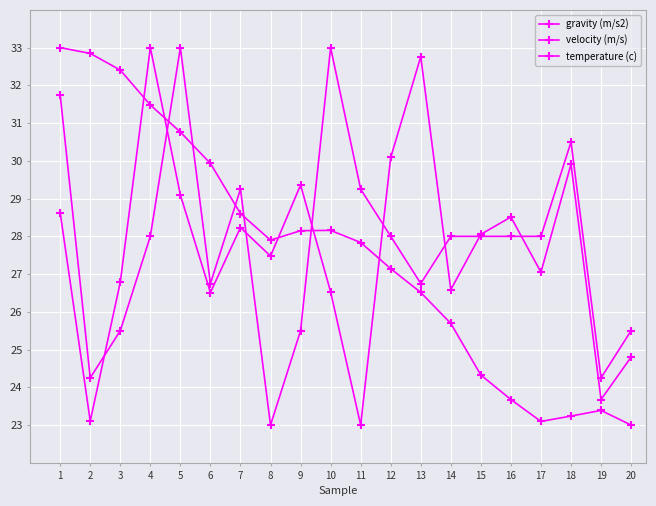

How many series are shown in this chart?

3